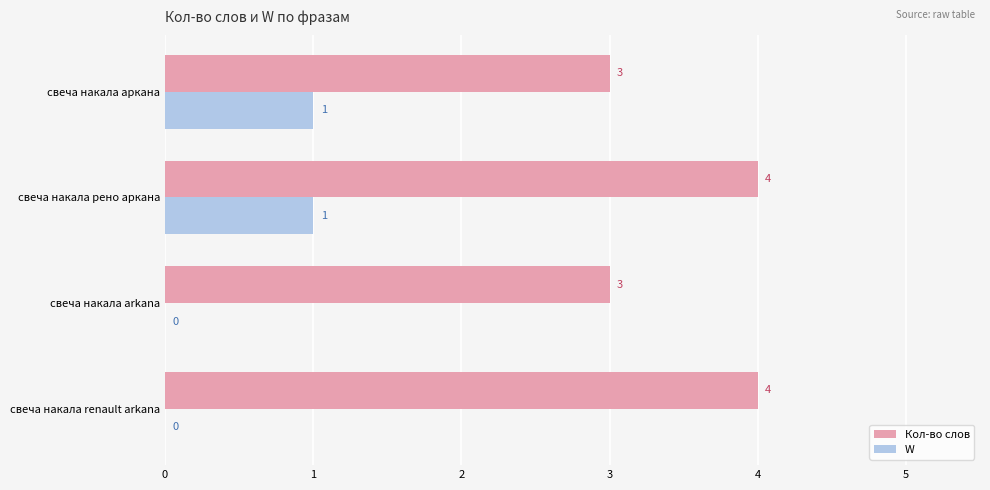

What is the approximate value of Кол-во слов at свеча накала arkana?

3